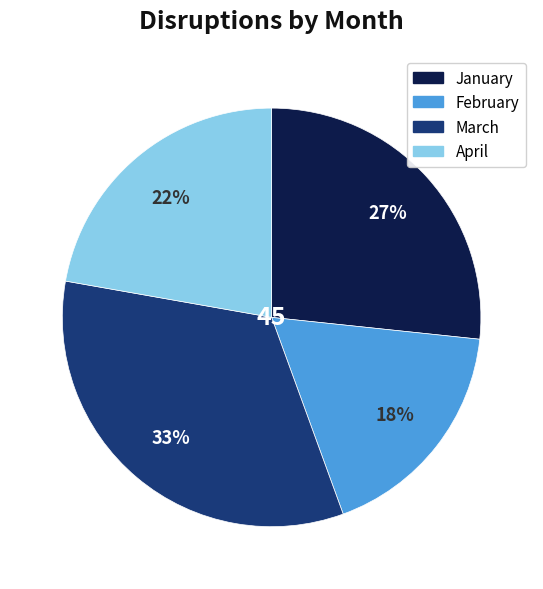

Between March and February, which is larger?

March